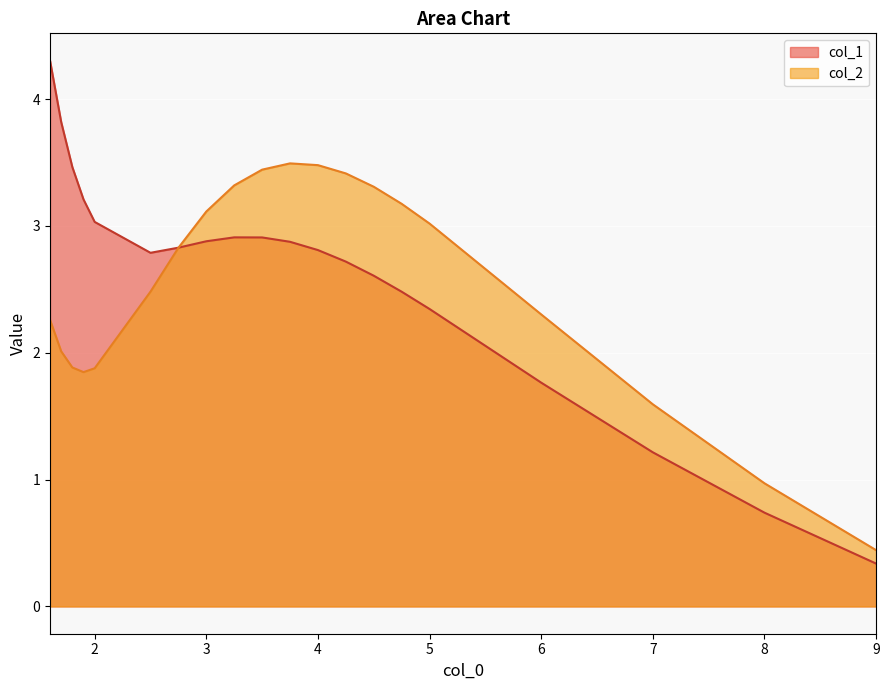

What is the label of the 10th point from the left?

3.75